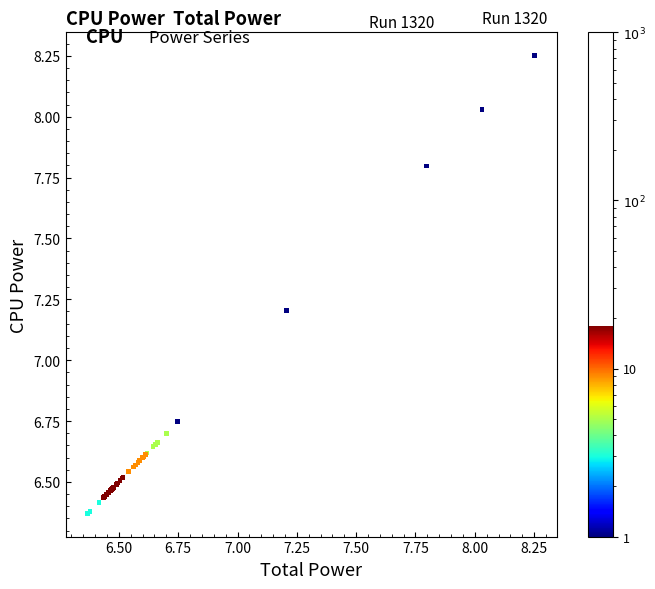

What Y value in the scatter plot is closest to 7?

7.2